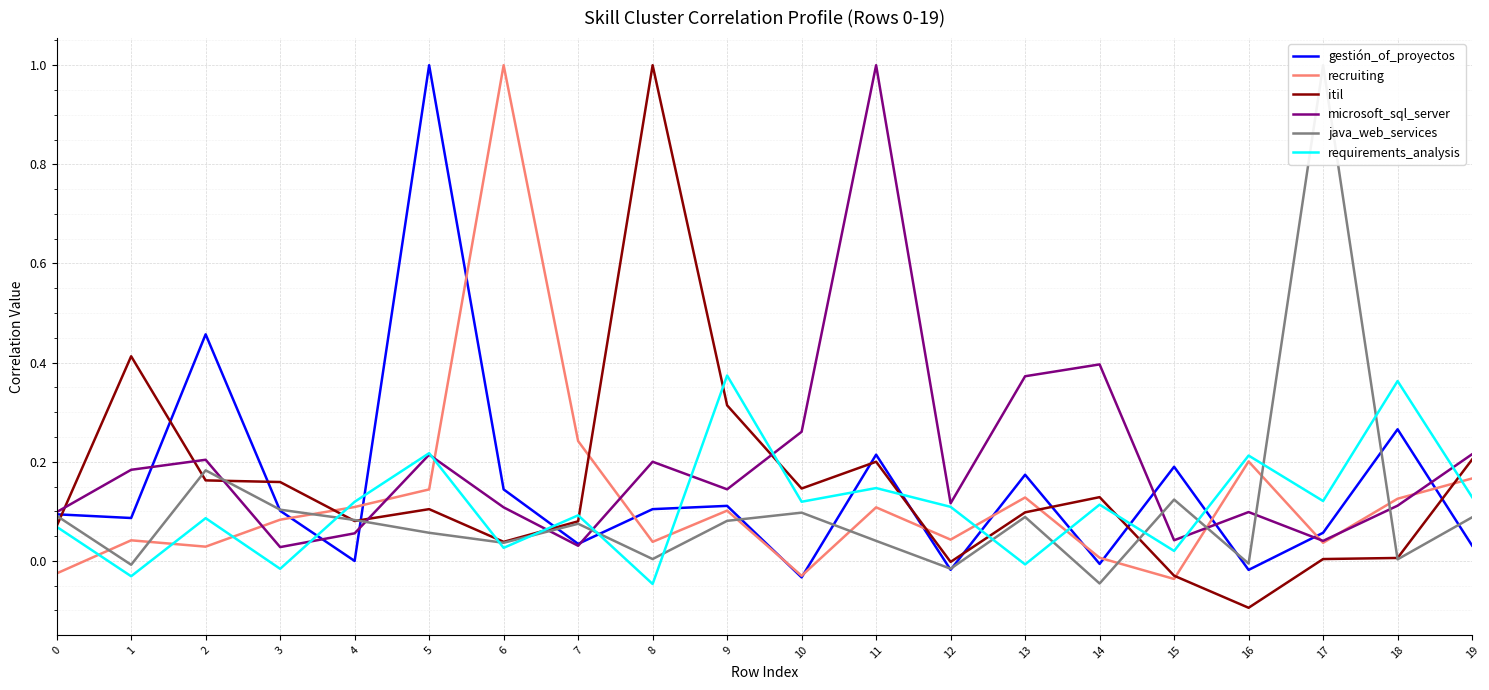

Rank the series at 19 from lowest to highest value.

gestión_of_proyectos, java_web_services, requirements_analysis, recruiting, itil, microsoft_sql_server